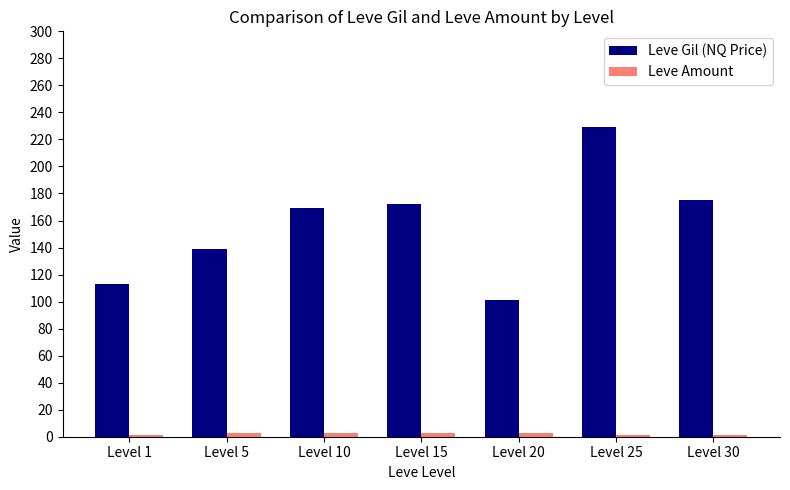

Between Level 5 and Level 20, which series saw the biggest shift?

Leve Gil (NQ Price)